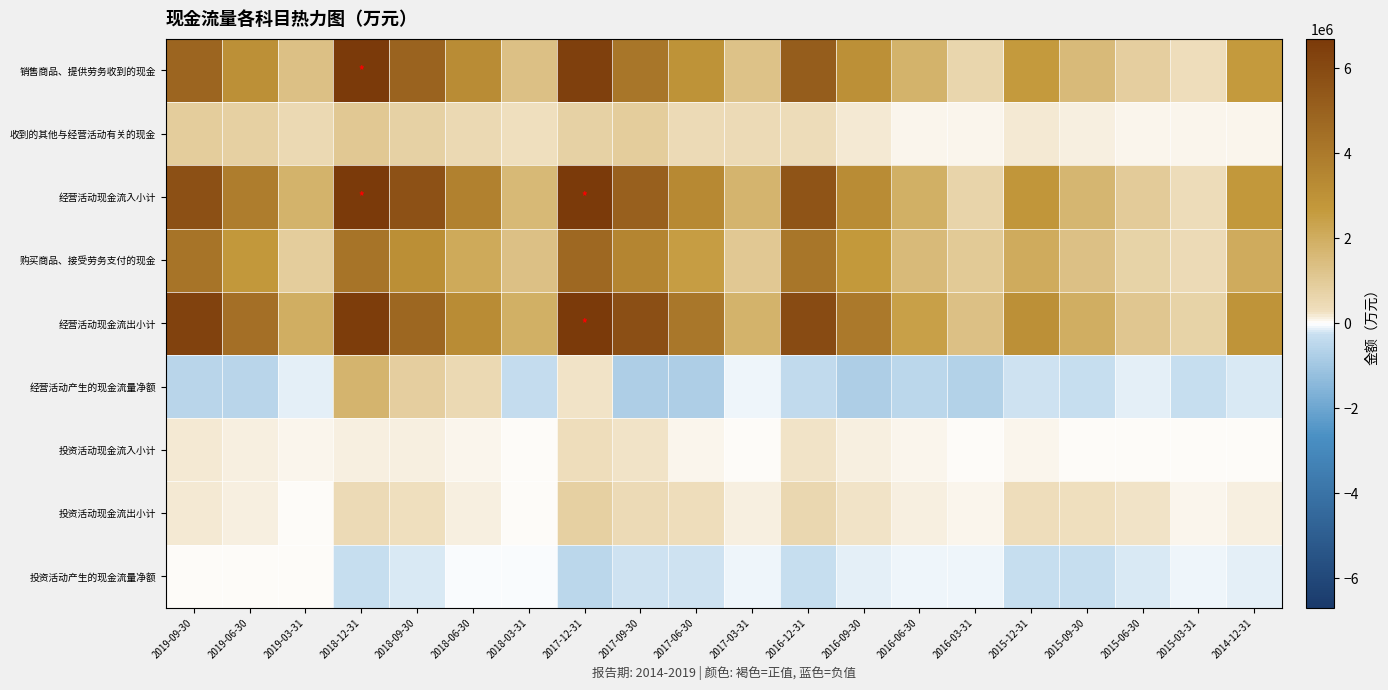

Which label corresponds to the smallest value in the chart?

2016-09-30